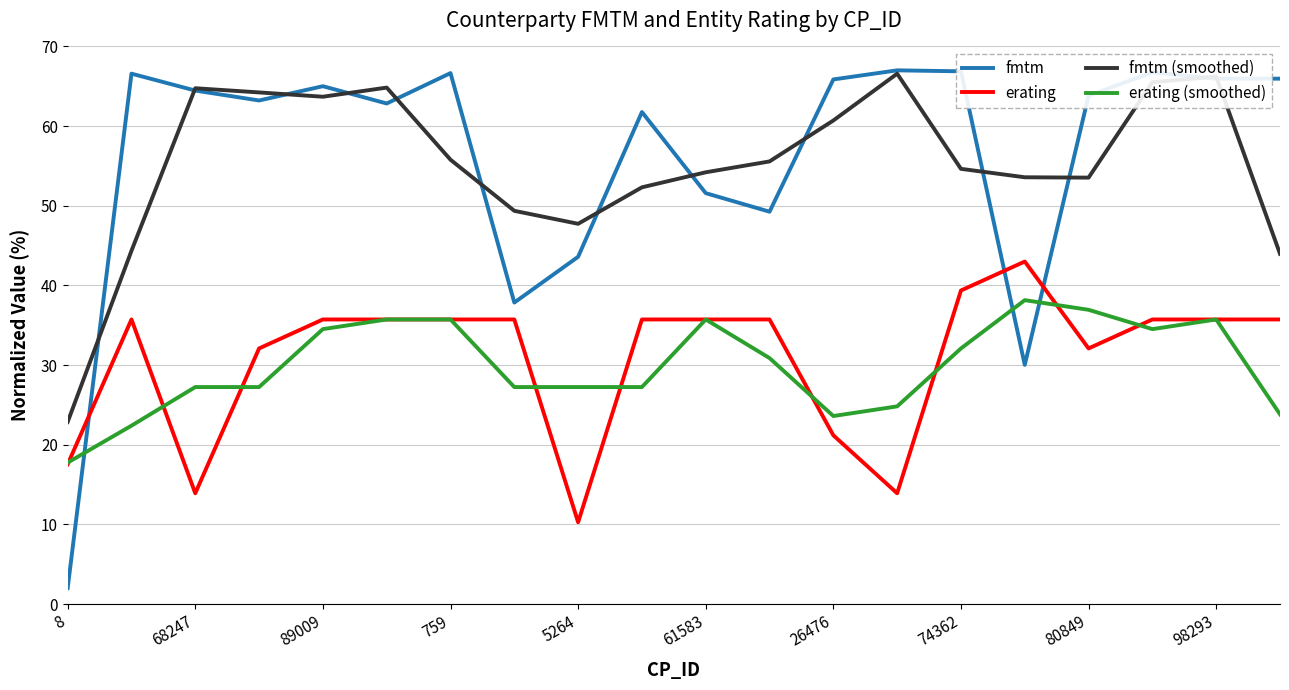

What are all the series names shown in the legend?

fmtm, erating, fmtm (smoothed), erating (smoothed)